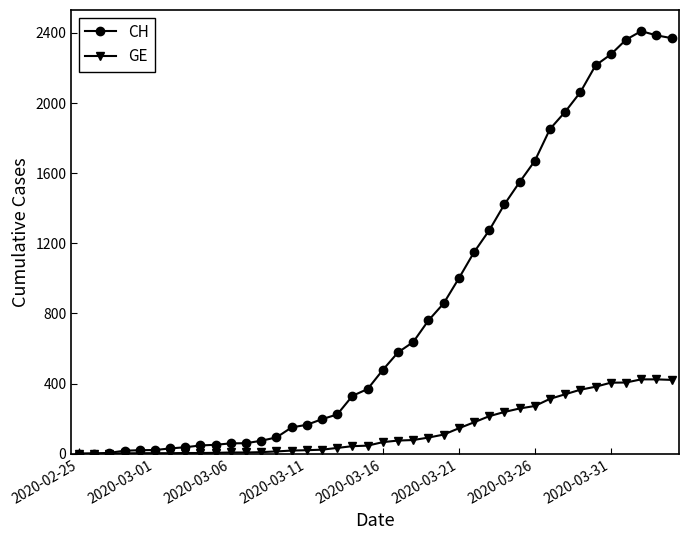

Which series has the largest range (max minus min)?

CH